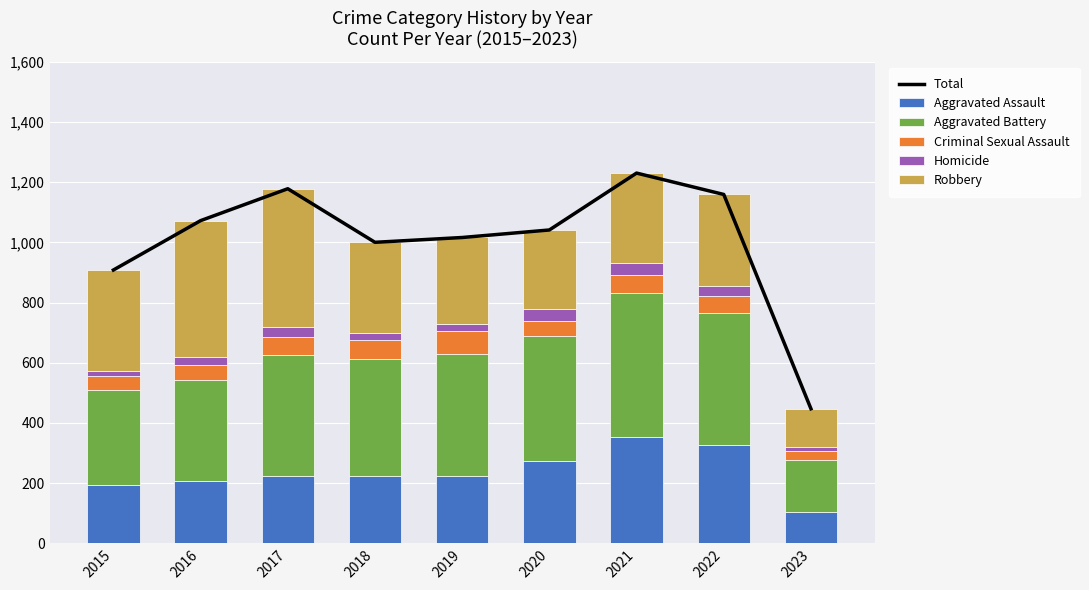

What is the sum of the Total values at 2017 and 2016?

2250